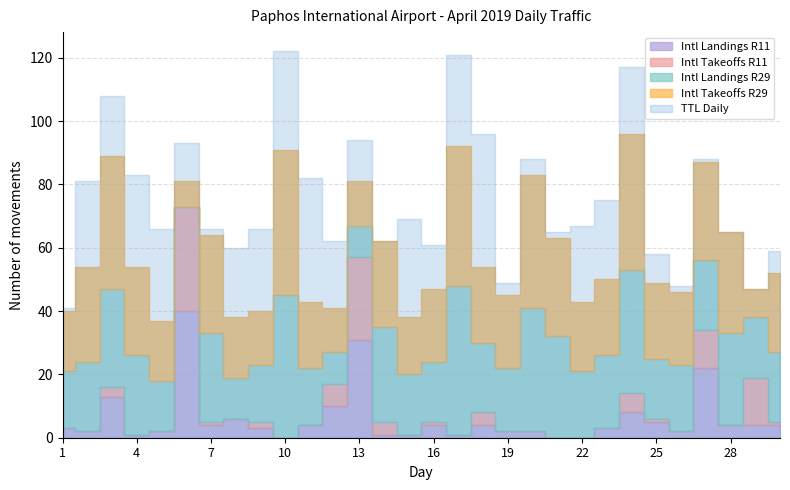

Reading left to right, what are all the values shown in this chart?

Intl Landings R11: 3	2	13	1	2	40	4	6	3	0	4	10	31	1	1	4	1	4	2	2	0	0	3	8	5	2	22	4	4	4
Intl Takeoffs R11: 0	0	3	0	0	33	1	0	2	0	0	7	26	4	0	1	0	4	0	0	0	0	0	6	1	0	12	0	15	1
Intl Landings R29: 18	22	31	25	16	0	28	13	18	45	18	10	10	30	19	19	47	22	20	39	32	21	23	39	19	21	22	29	19	22
Intl Takeoffs R29: 19	30	42	28	19	8	31	19	17	46	21	14	14	27	18	23	44	24	23	42	31	22	24	43	24	23	31	32	9	25
TTL Daily: 41	81	108	83	66	93	66	60	66	122	82	62	94	62	69	61	121	96	49	88	65	67	75	117	58	48	88	65	47	59